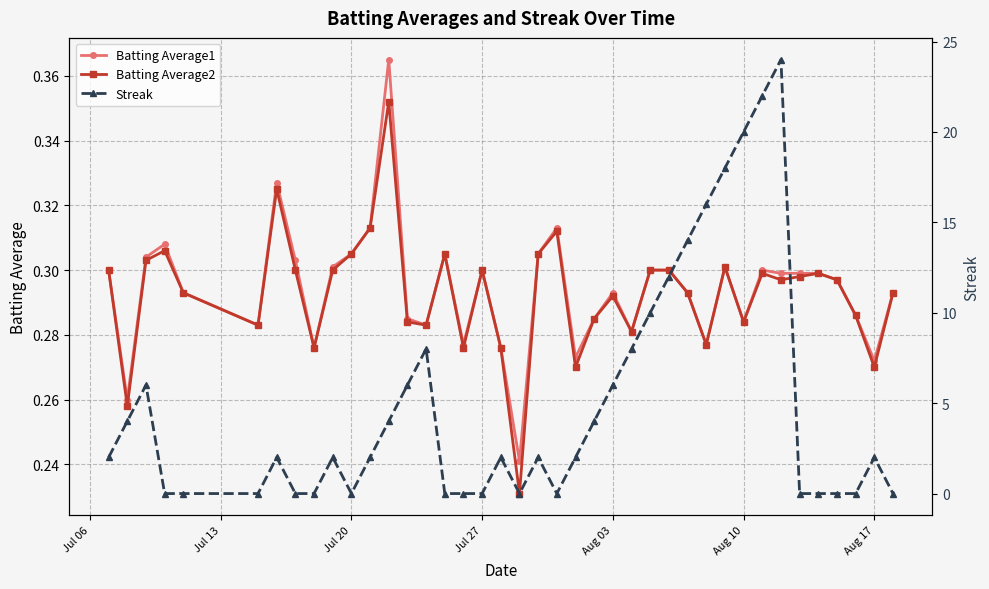

True or false: Batting Average2 has a value of 0.3 at Jul 27.

True